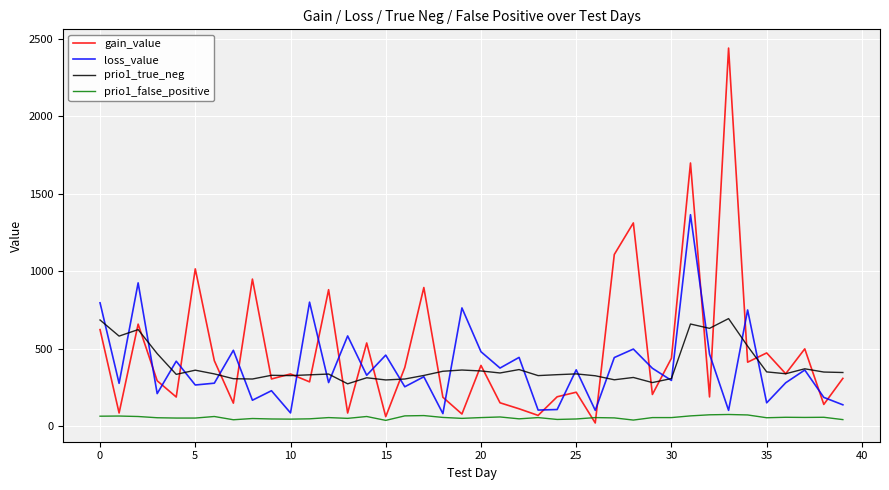

In gain_value, how many points are higher than both neighbors (excluding endpoints)?

14